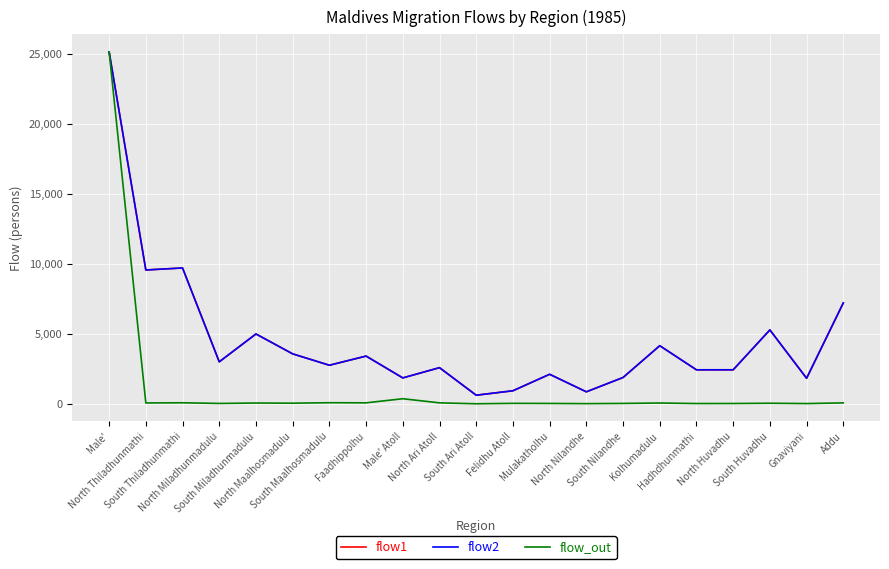

What is the difference between the flow2 values at North Maalhosmadulu and South Thiladhunmathi?

6133